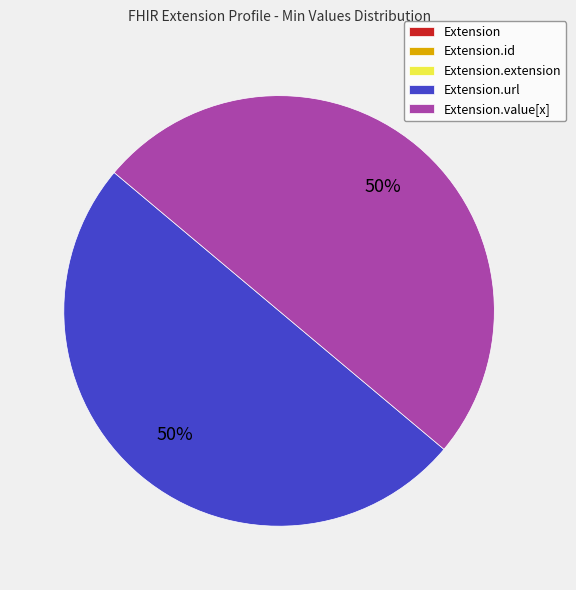

To the nearest percent, what is the average slice percentage?

20%